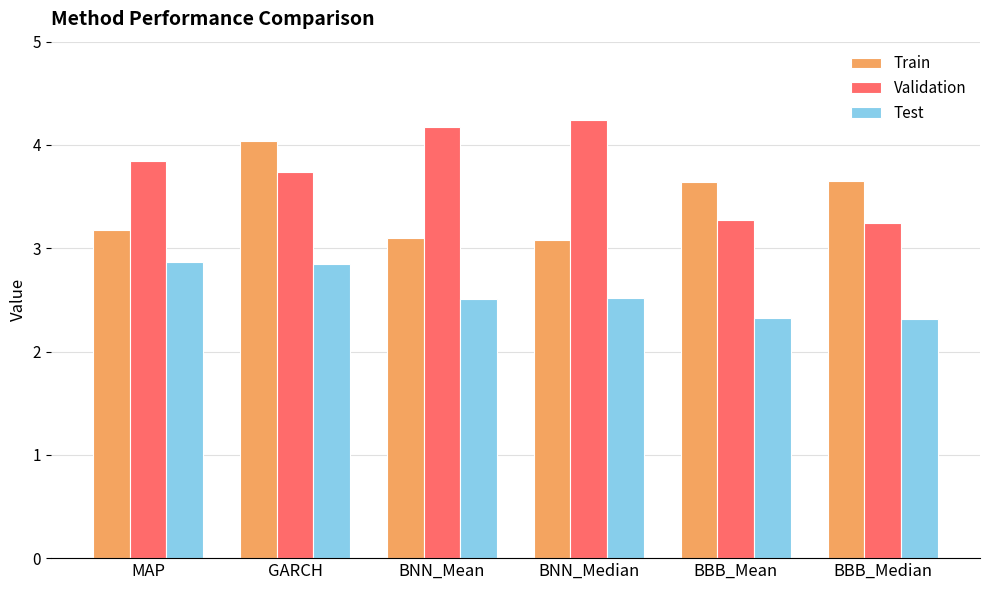

Which series has the largest total across all categories?

Validation